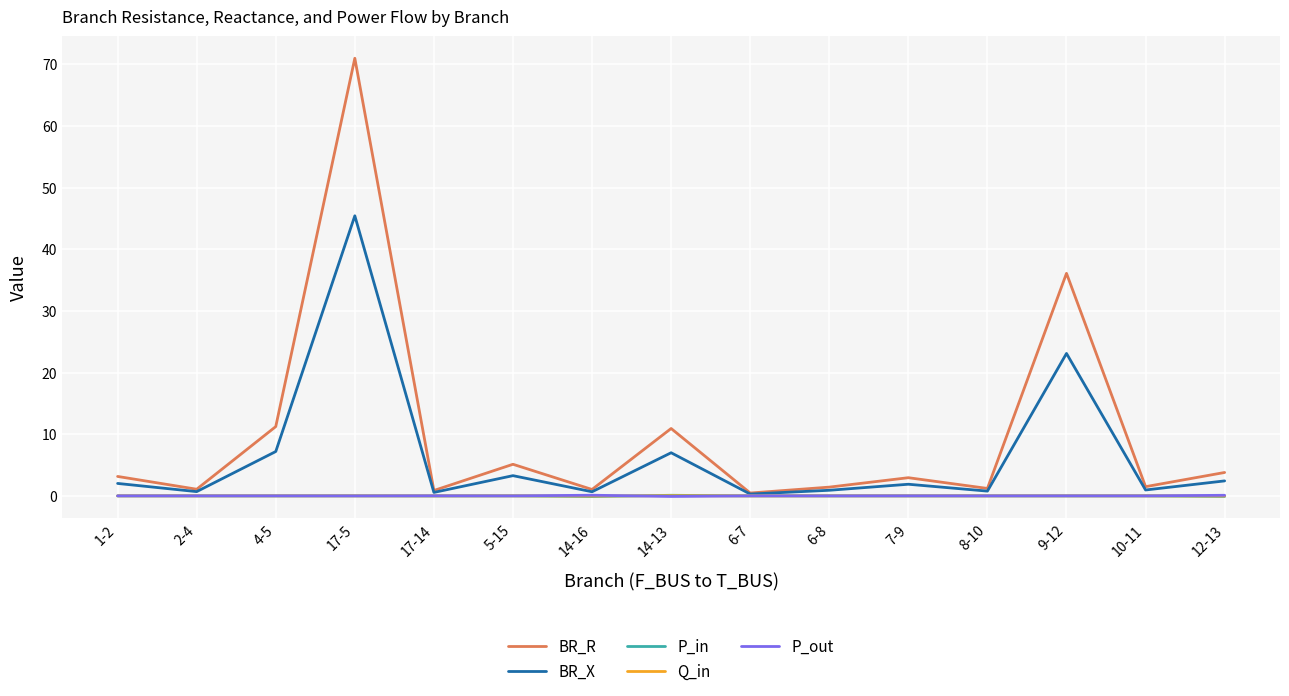

What is the spread (max minus min) of values at 7-9?

3.0